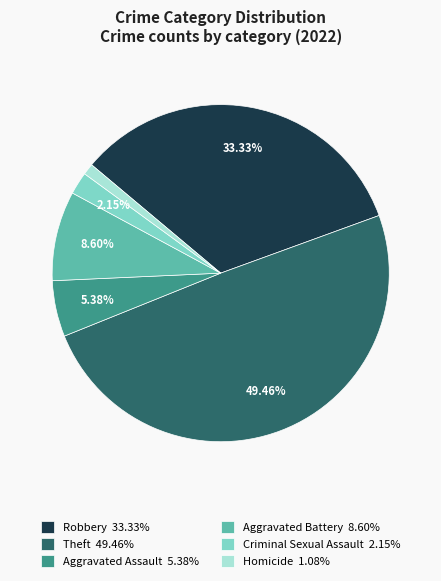

Approximately how many times larger is the value at Aggravated Battery 8.60% compared to Robbery 33.33%?

0.3